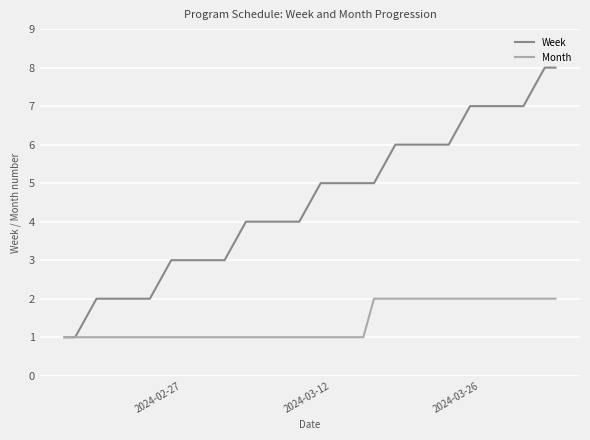

What is the greatest value displayed?

8